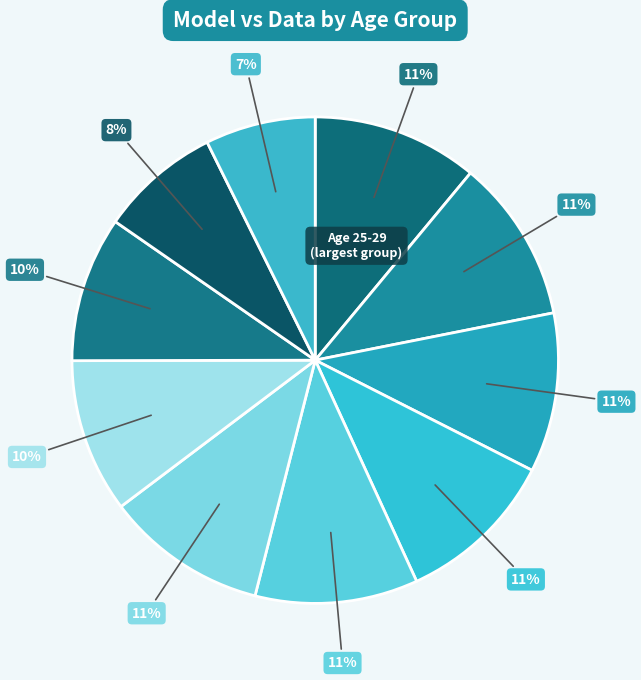

Count the number of slices in the pie.

10